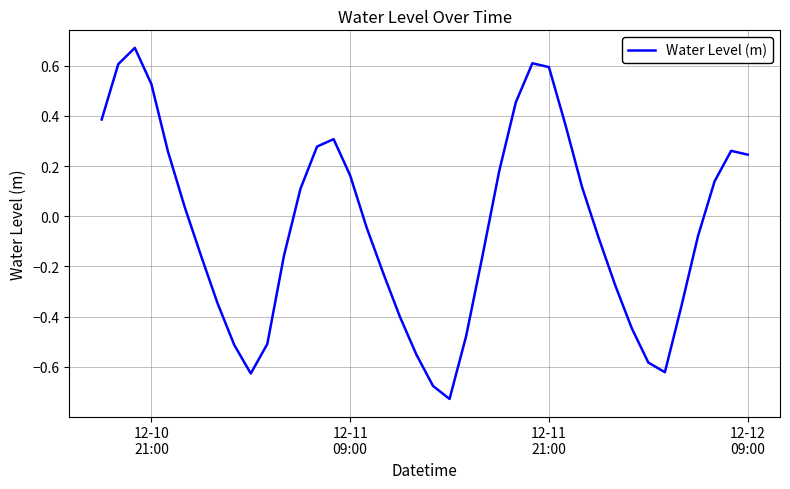

Does the chart display data point markers on the line(s)?

No